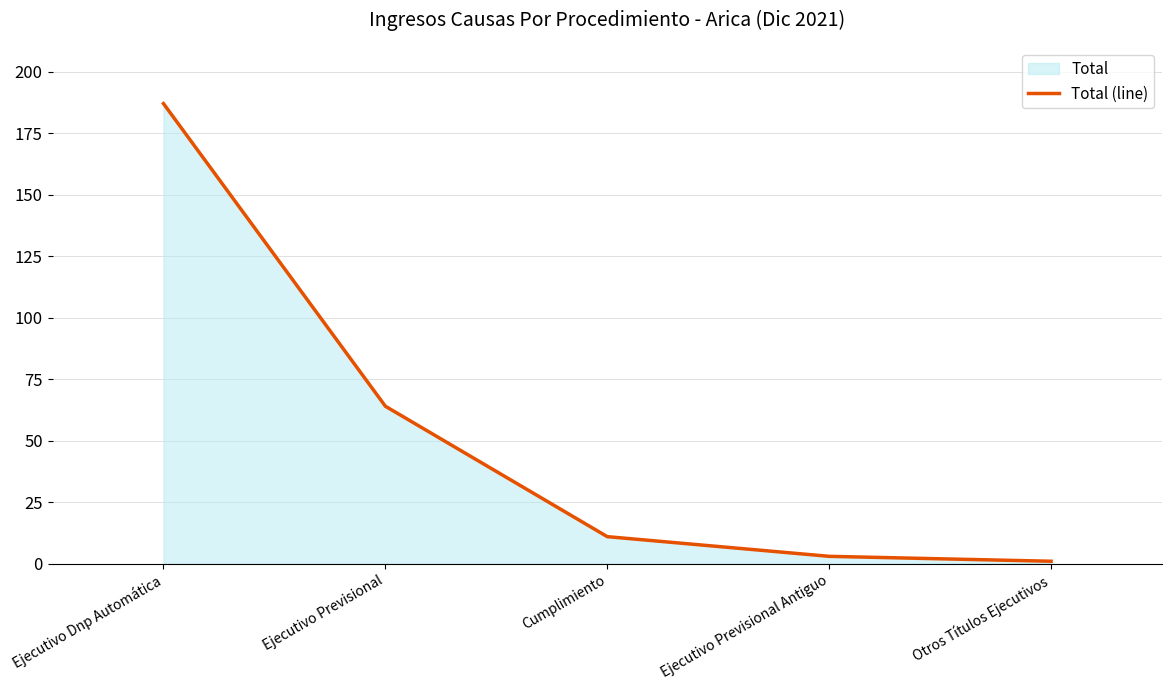

Read the value at Cumplimiento.

11